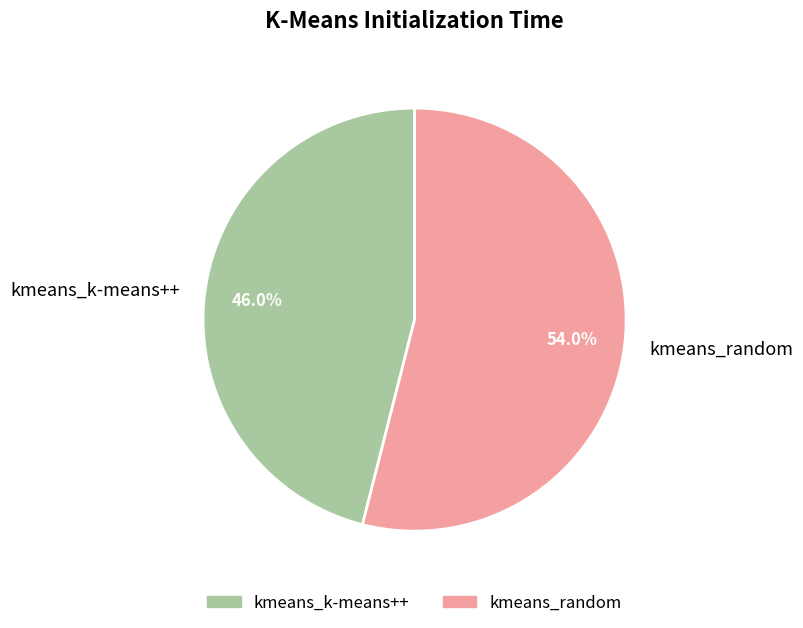

Do kmeans_k-means++ and kmeans_random together represent more than half of the pie?

Yes